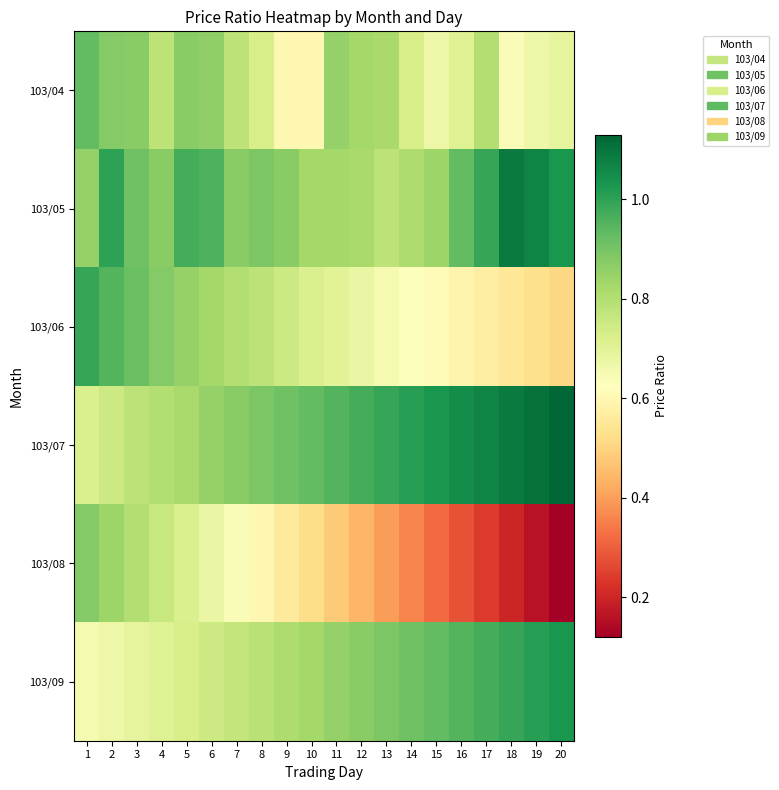

Reading left to right, what are all the values shown in this chart?

103/04: 1=0.9	2=0.9	3=0.9	4=0.8	5=0.9	6=0.9	7=0.8	8=0.7	9=0.6	10=0.6	11=0.8	12=0.8	13=0.8	14=0.7	15=0.7	16=0.7	17=0.8	18=0.6	19=0.7	20=0.7
103/05: 1=0.8	2=1.0	3=0.9	4=0.9	5=1.0	6=1.0	7=0.9	8=0.9	9=0.9	10=0.8	11=0.8	12=0.8	13=0.8	14=0.8	15=0.8	16=0.9	17=1.0	18=1.1	19=1.1	20=1.0
103/06: 1=1.0	2=0.9	3=0.9	4=0.9	5=0.8	6=0.8	7=0.8	8=0.8	9=0.8	10=0.7	11=0.7	12=0.7	13=0.7	14=0.6	15=0.6	16=0.6	17=0.6	18=0.6	19=0.5	20=0.5
103/07: 1=0.7	2=0.8	3=0.8	4=0.8	5=0.8	6=0.8	7=0.9	8=0.9	9=0.9	10=0.9	11=0.9	12=1.0	13=1.0	14=1.0	15=1.0	16=1.1	17=1.1	18=1.1	19=1.1	20=1.1
103/08: 1=0.9	2=0.8	3=0.8	4=0.8	5=0.7	6=0.7	7=0.6	8=0.6	9=0.6	10=0.5	11=0.5	12=0.4	13=0.4	14=0.4	15=0.3	16=0.3	17=0.2	18=0.2	19=0.2	20=0.1
103/09: 1=0.7	2=0.7	3=0.7	4=0.7	5=0.7	6=0.8	7=0.8	8=0.8	9=0.8	10=0.8	11=0.8	12=0.9	13=0.9	14=0.9	15=0.9	16=0.9	17=1.0	18=1.0	19=1.0	20=1.0